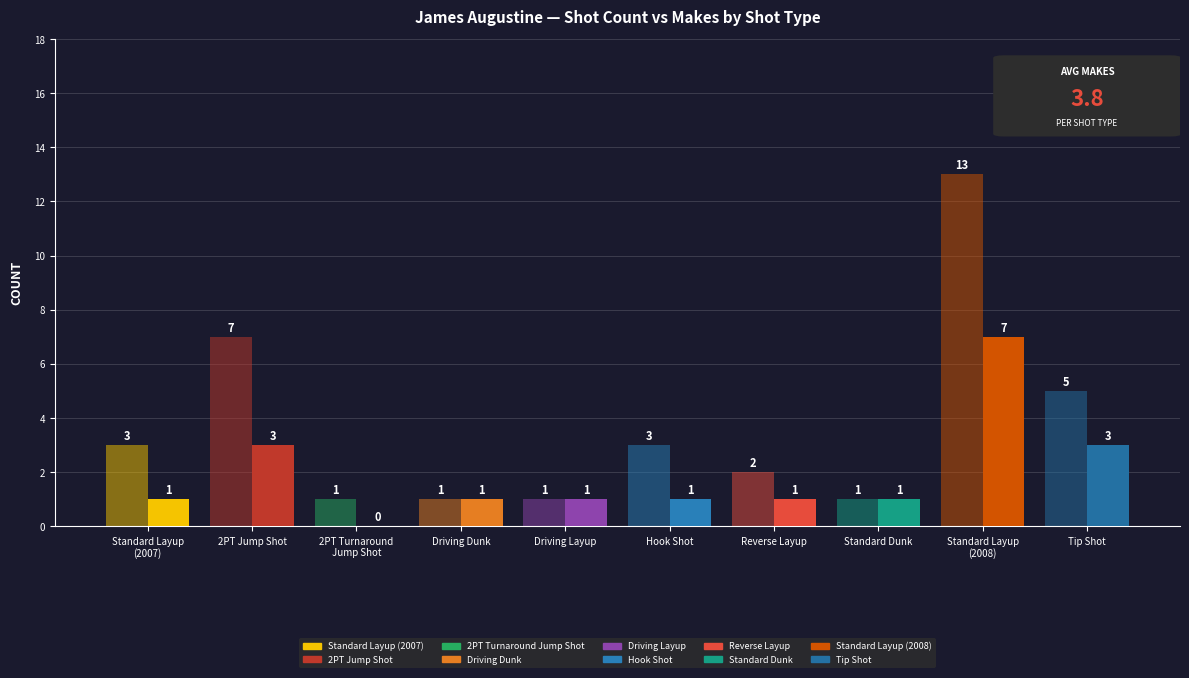

Count the number of categories in the chart.

10